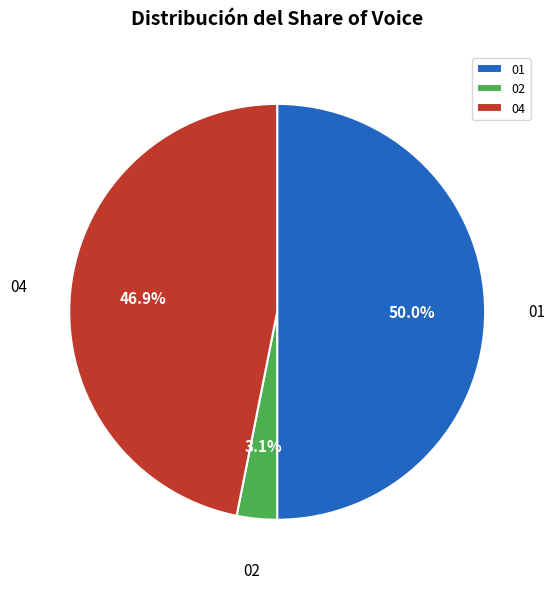

To the nearest percent, what is the difference between the 01 and 02 slice percentages?

47%